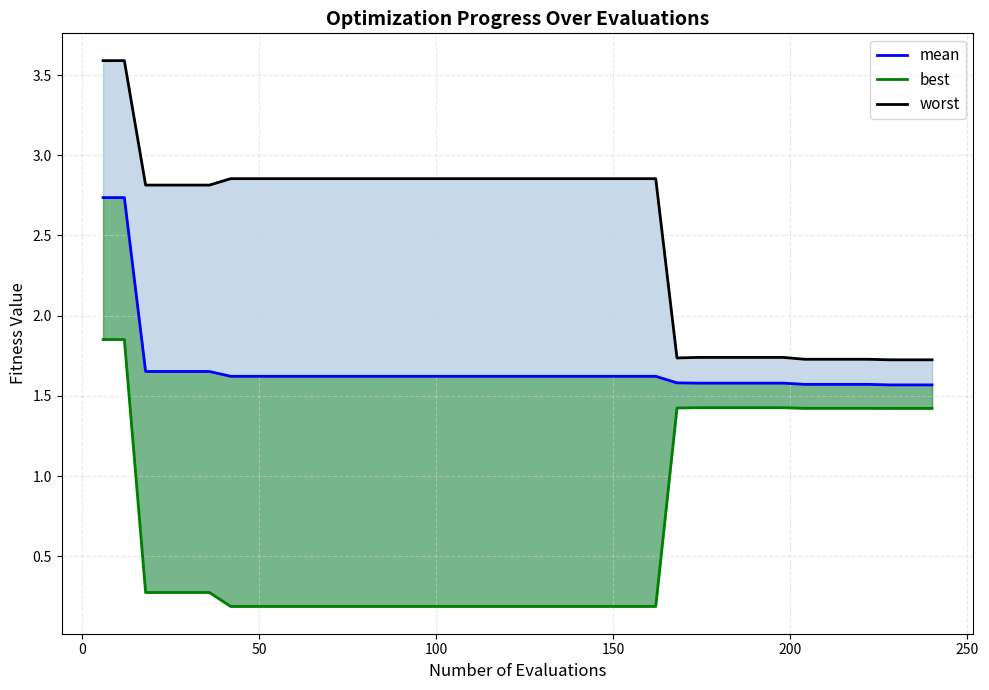

Rank the series at 100 from highest to lowest value.

worst, mean, best